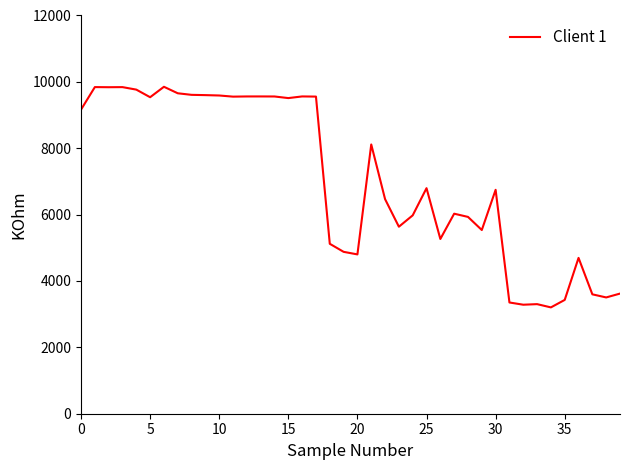

What is the greatest value displayed?

9852.0